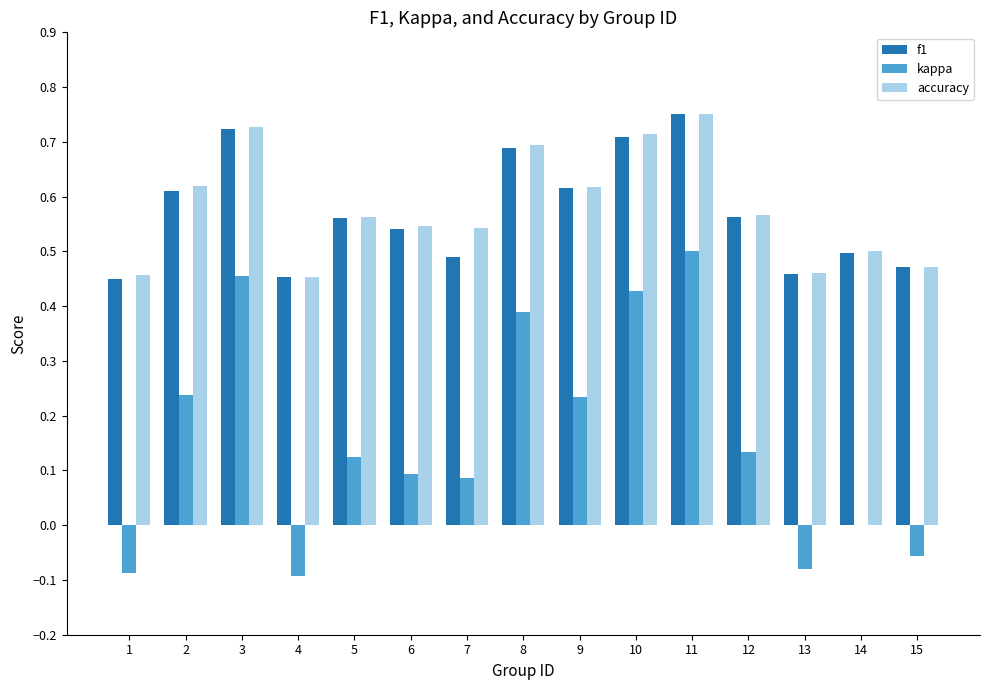

Which category has the highest value across all series?

11